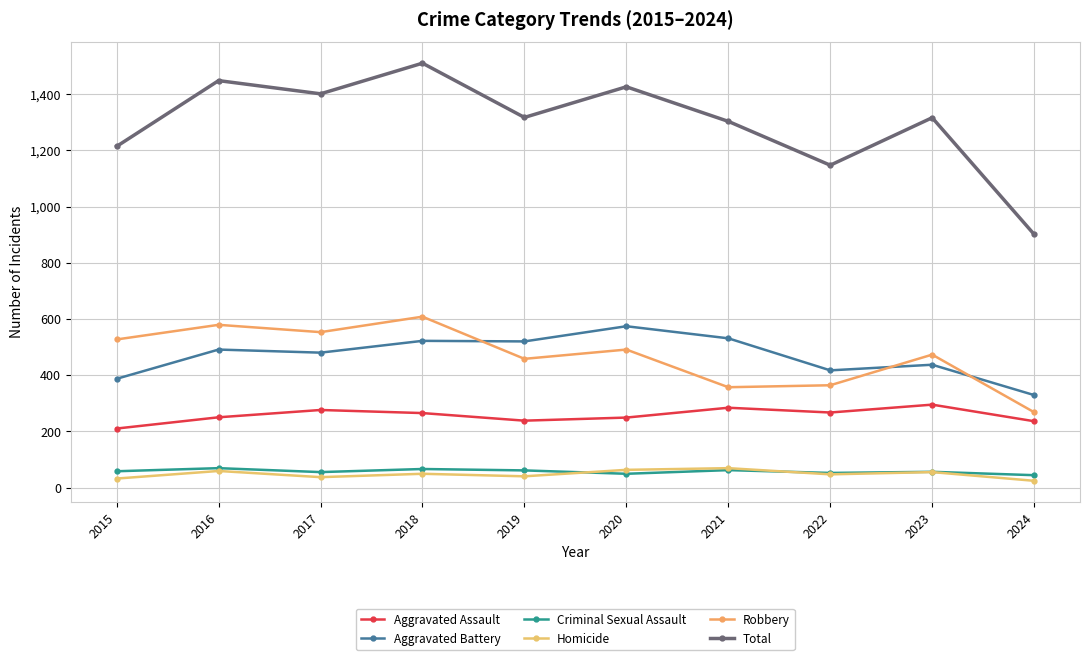

Reading right to left, transcribe all the data shown in this chart.

Aggravated Assault: 236	295	267	284	249	238	265	276	250	210
Aggravated Battery: 329	437	417	531	574	520	522	480	491	387
Criminal Sexual Assault: 44	56	52	62	49	61	66	55	69	58
Homicide: 24	55	47	69	63	40	49	37	59	32
Robbery: 268	473	364	357	491	458	608	553	579	527
Total: 901	1316	1147	1303	1426	1317	1510	1401	1448	1214